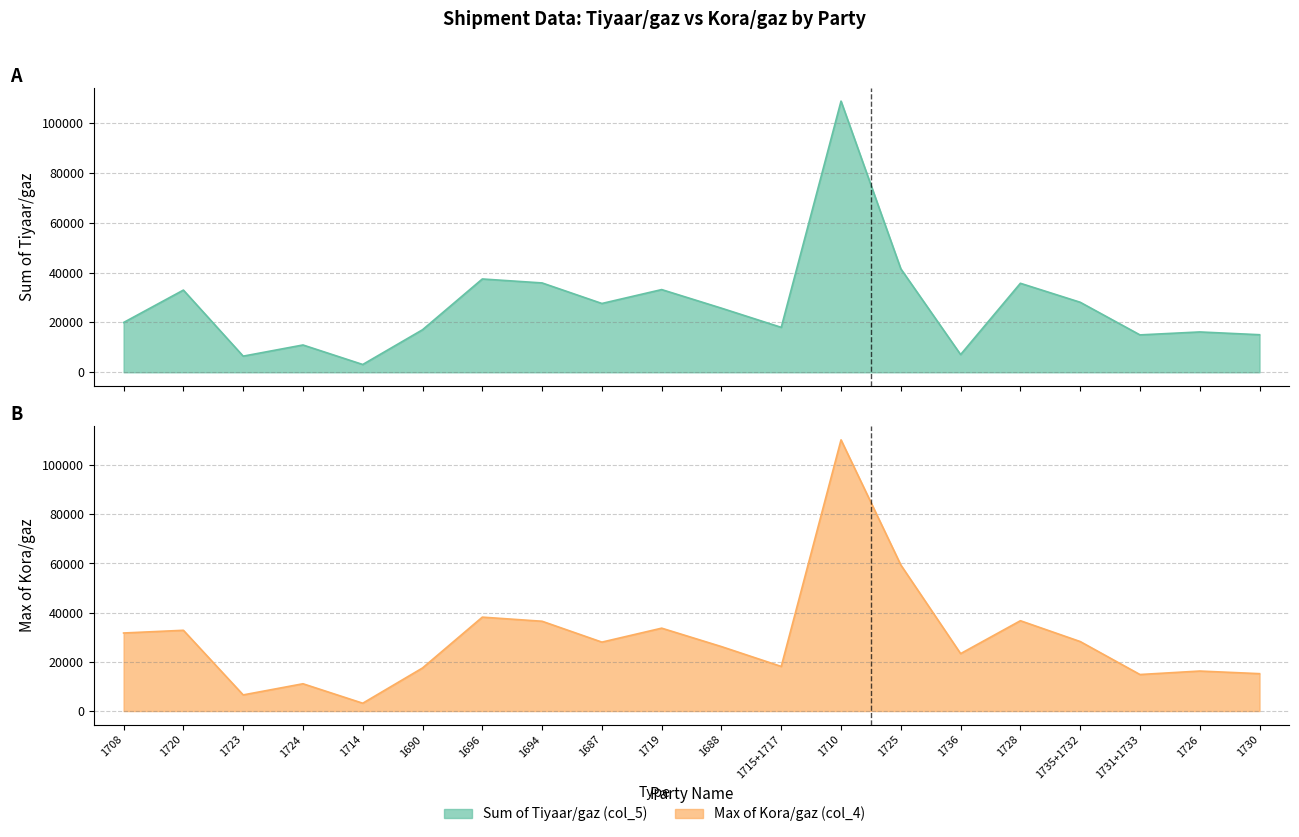

Where is the first local maximum for Sum of Tiyaar/gaz (col_5)?

1720